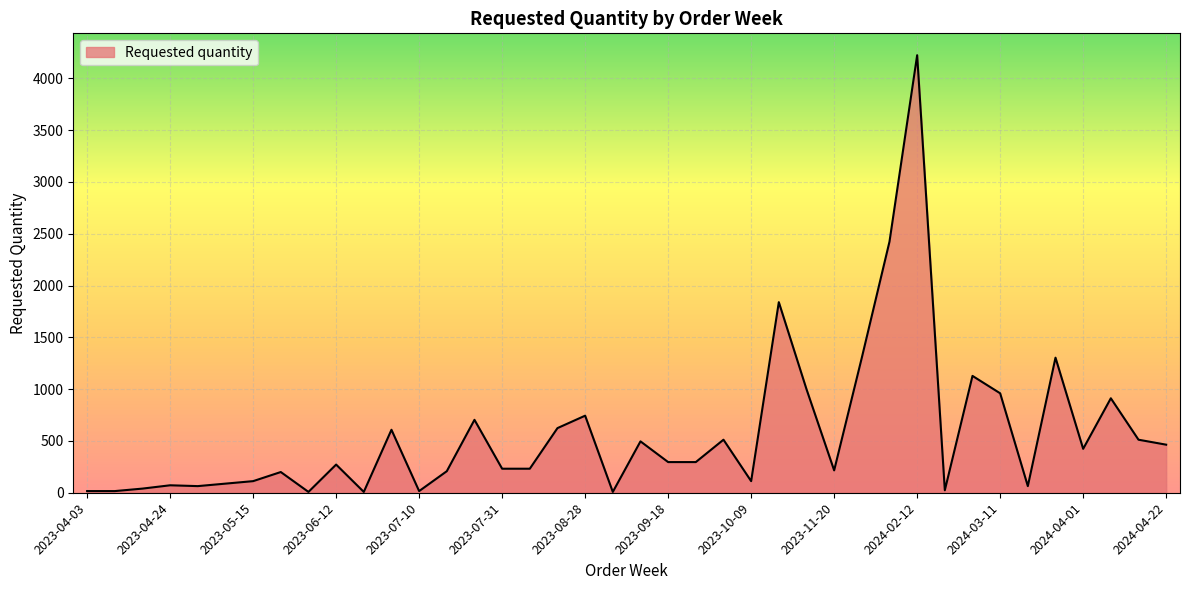

Does the chart display data point markers on the line(s)?

No